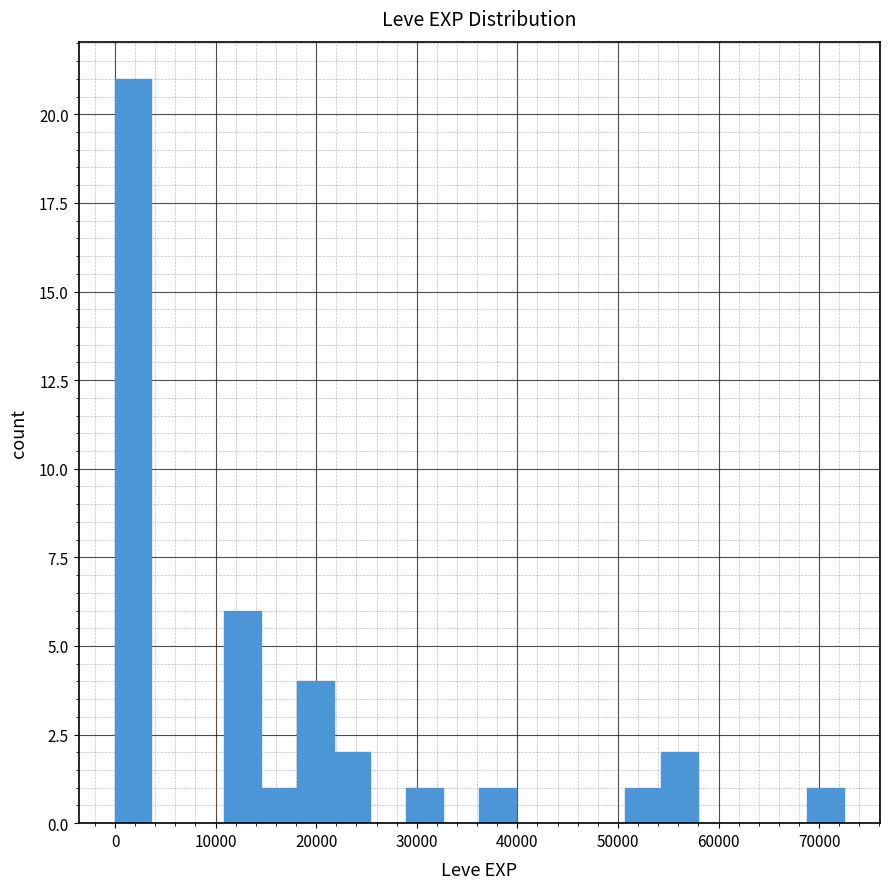

Around what value on the x-axis is the tallest bar? Give the approximate position of its centre, as read against the axis.

2000